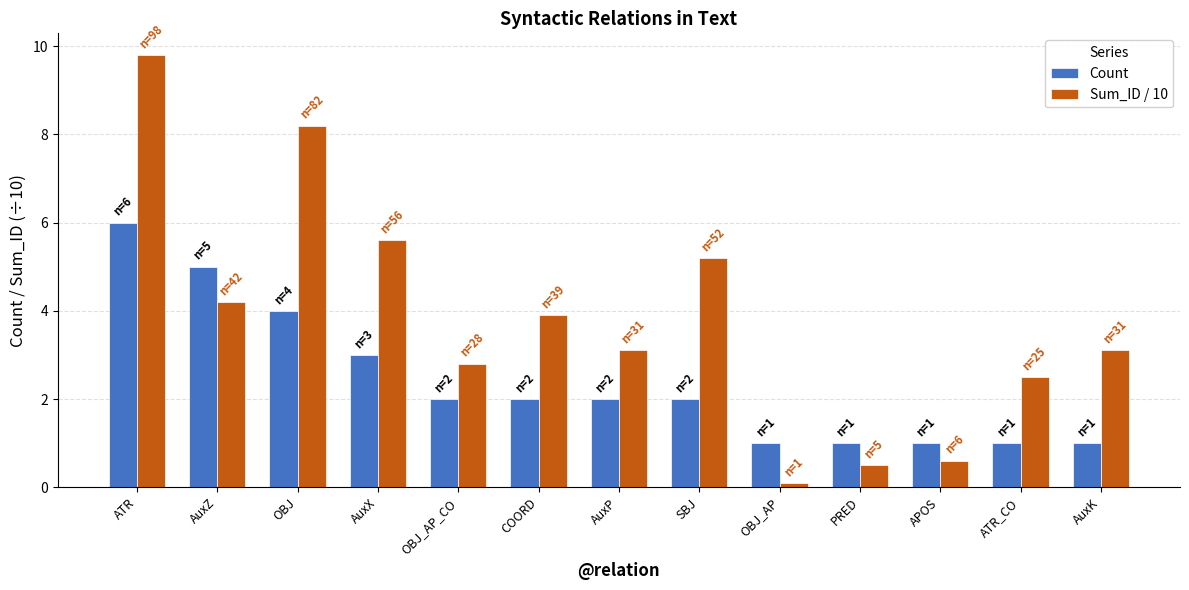

At which category is the sum across all series the highest?

ATR